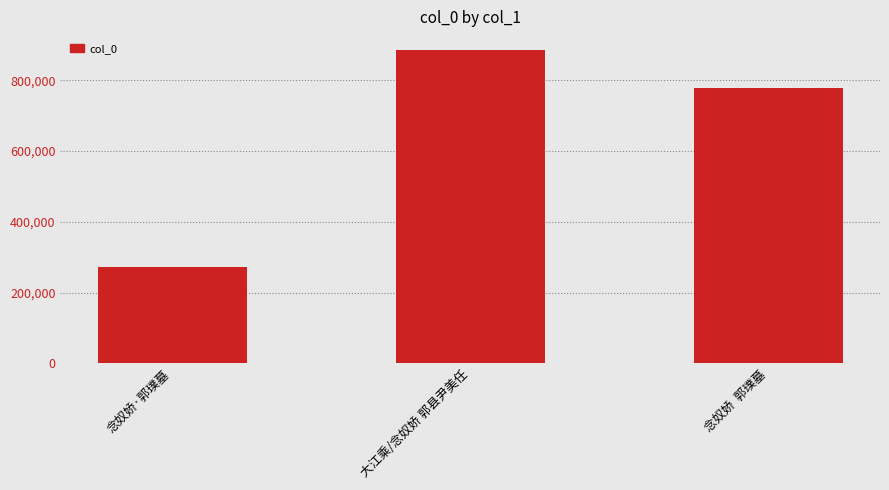

Are the bars grouped side by side (vs. stacked)?

No